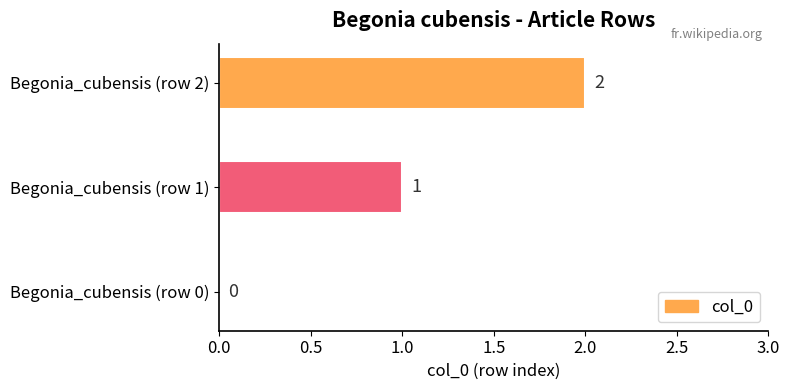

Count the number of categories in the chart.

3